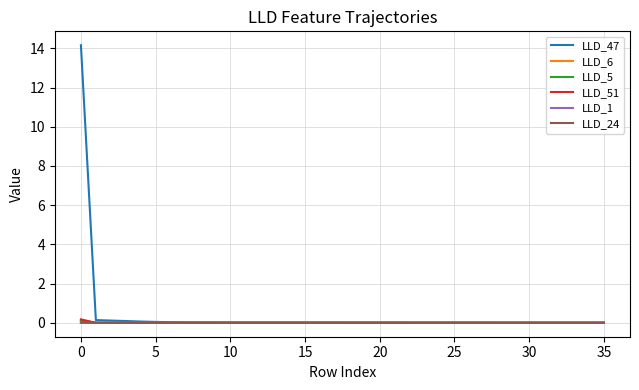

Which series has the widest spread of values?

LLD_47